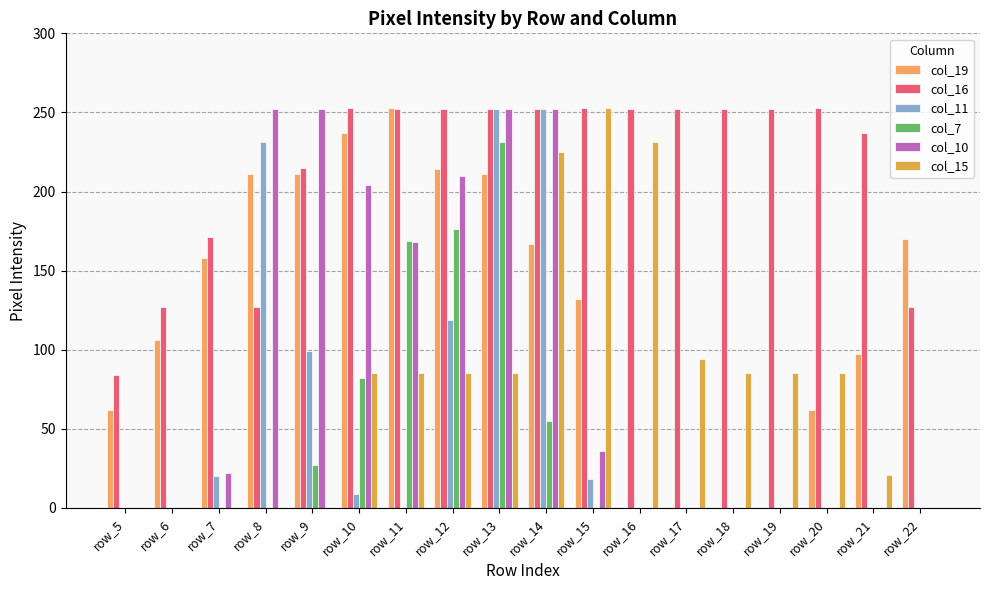

Is it true that col_10 equals 210 at row_12?

True